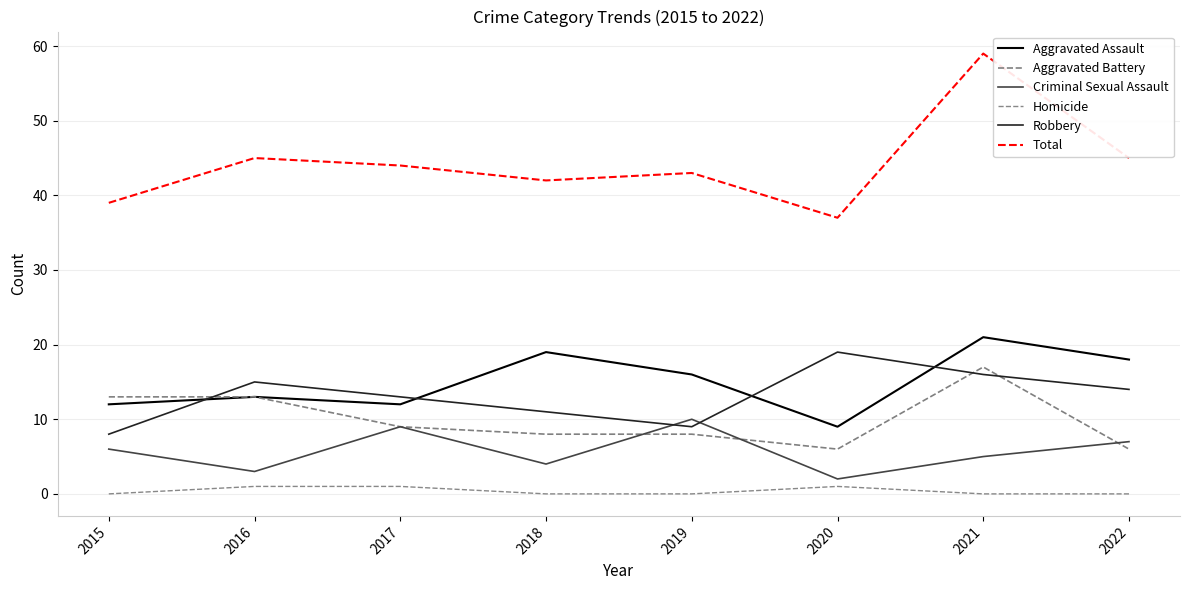

Which series has the widest spread of values?

Total